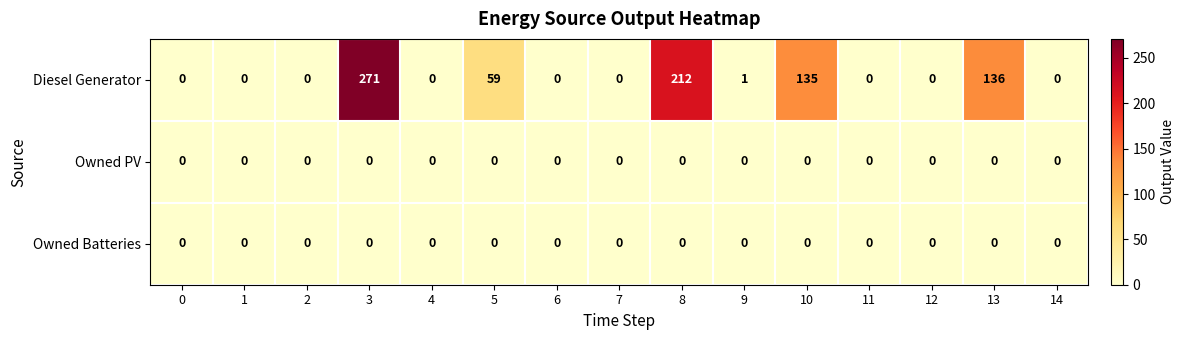

At which category is the sum across all series the highest?

3